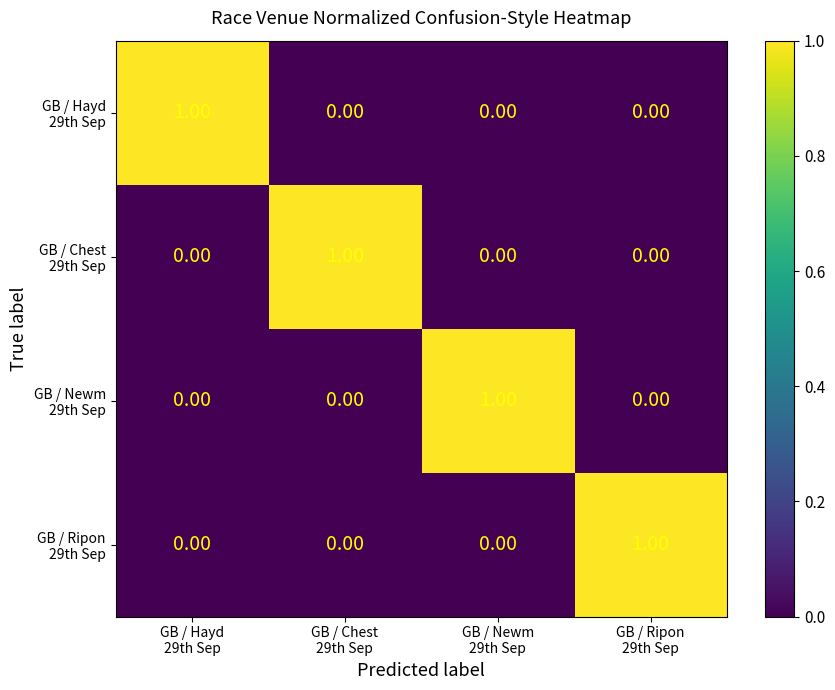

At how many categories does at least one series exceed 0?

4